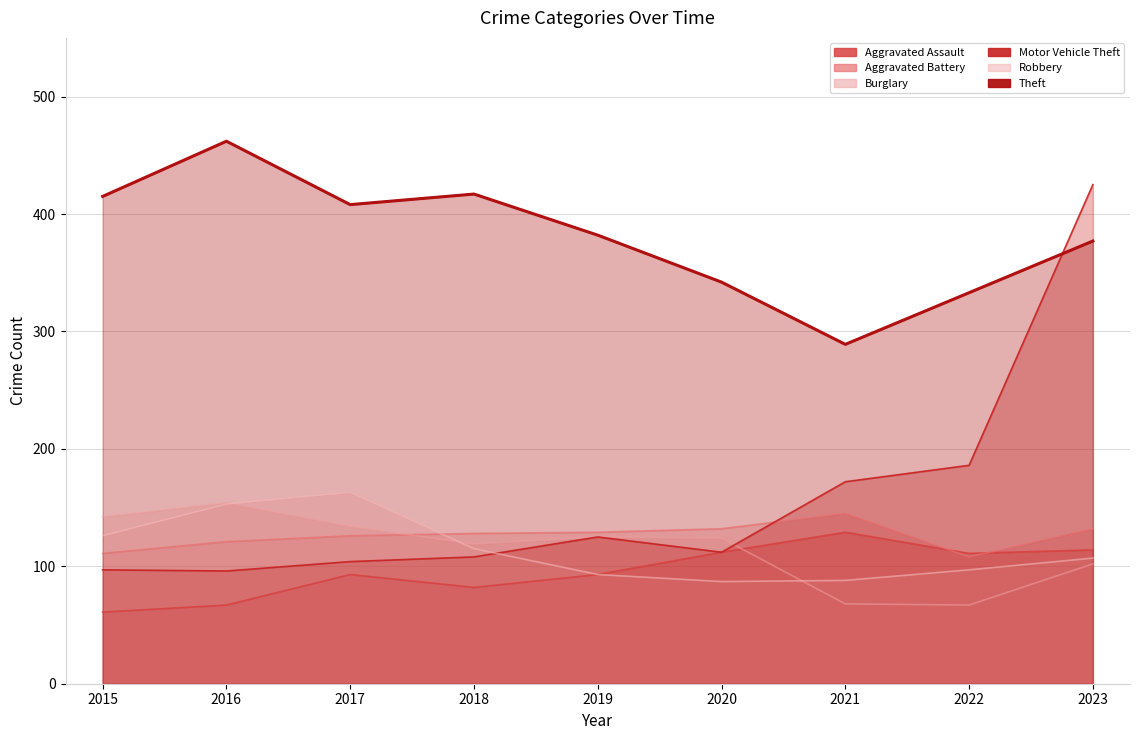

What is the difference between the second highest and second lowest values in the Aggravated Battery series?

21